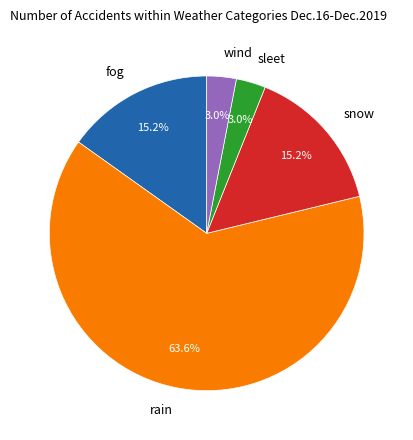

What is the largest slice in the pie chart?

rain